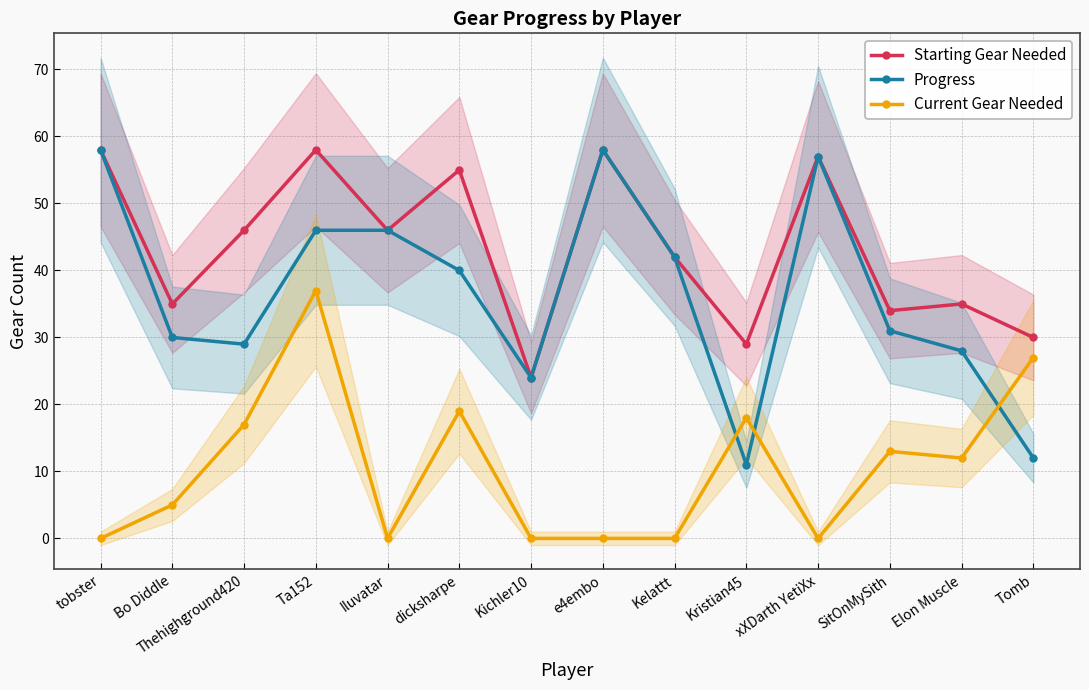

Where does the Progress series first go above 40?

tobster